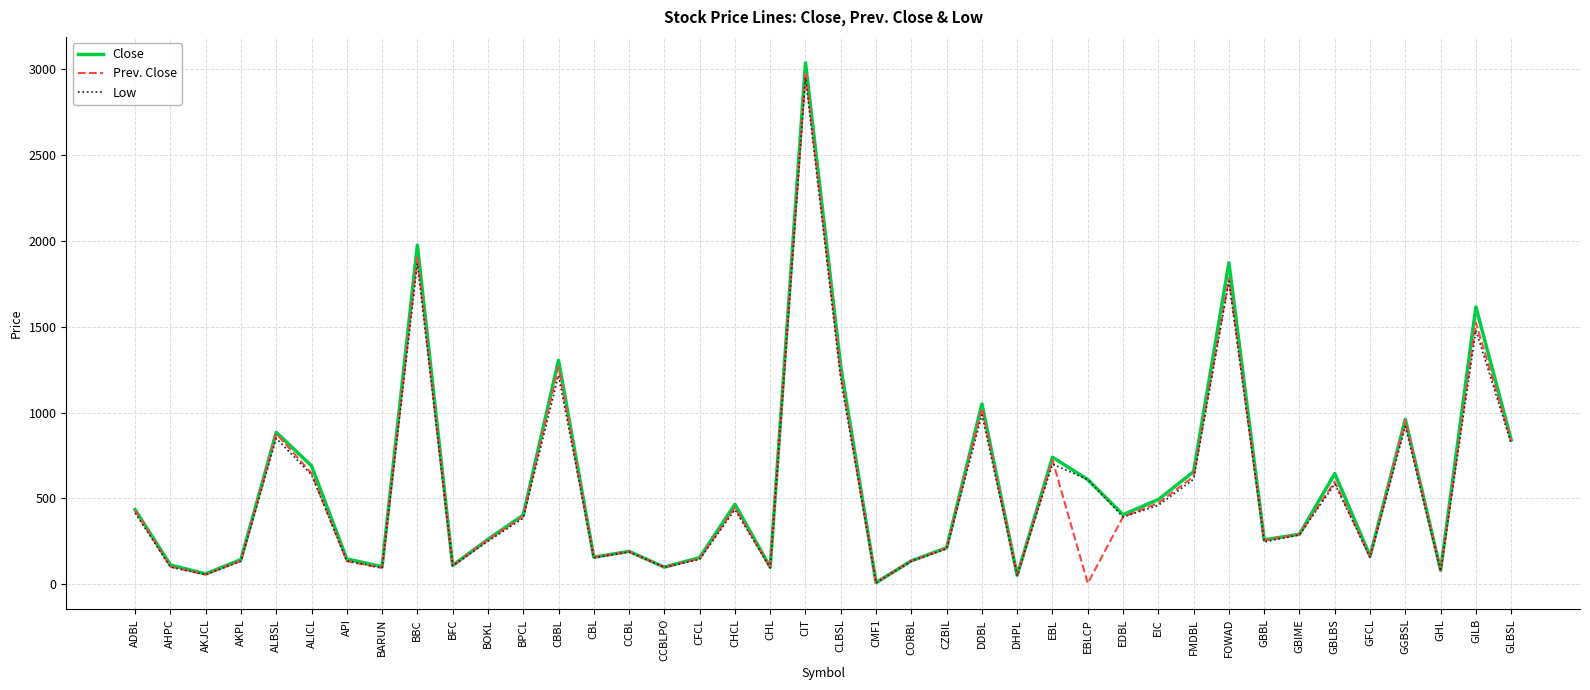

At which label does Prev. Close reach its peak?

CIT